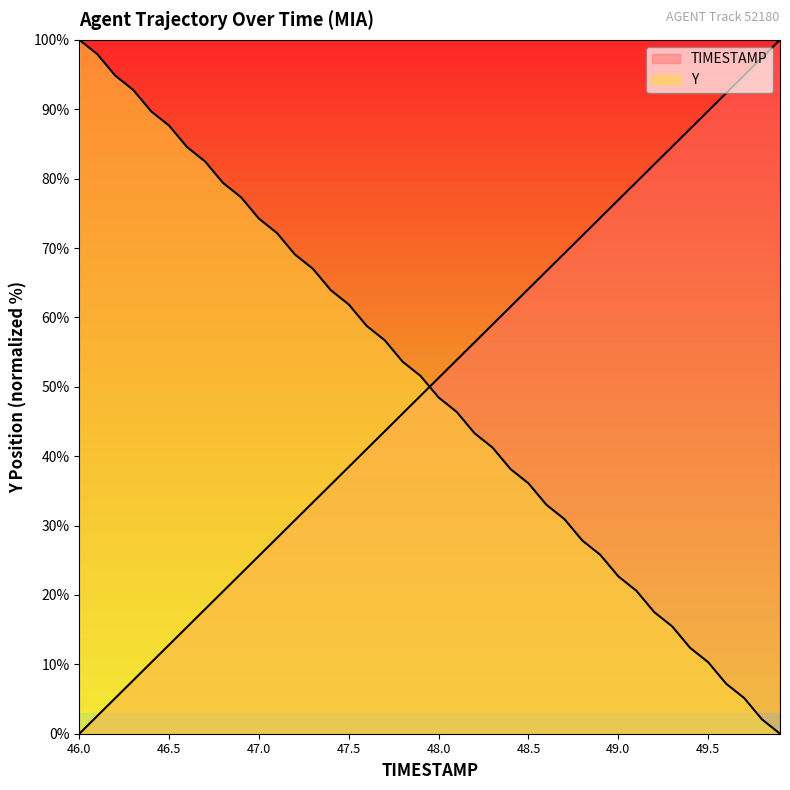

At which category is the sum across all series the highest?

46.1